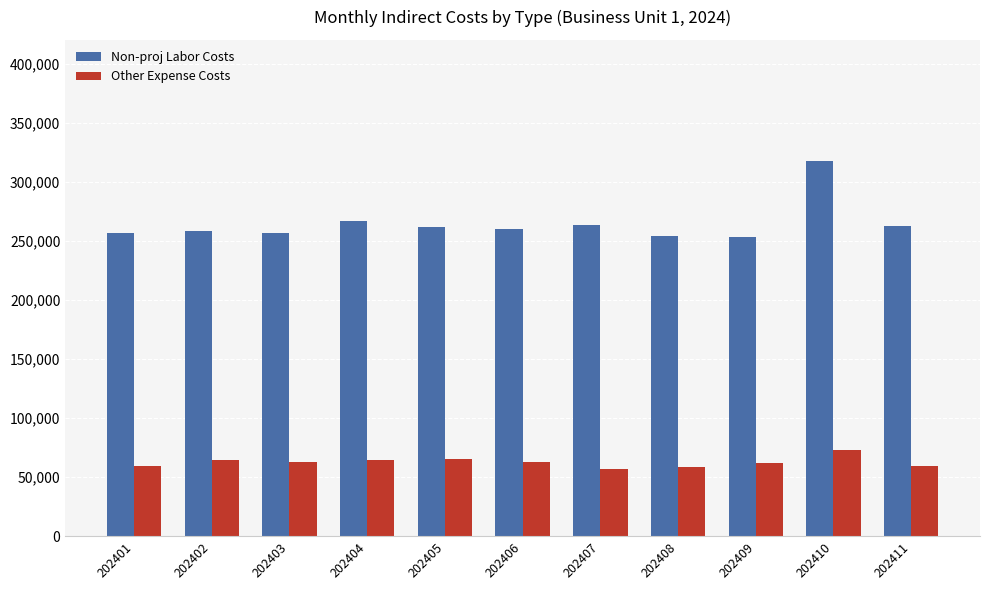

What are all the series names shown in the legend?

Non-proj Labor Costs, Other Expense Costs